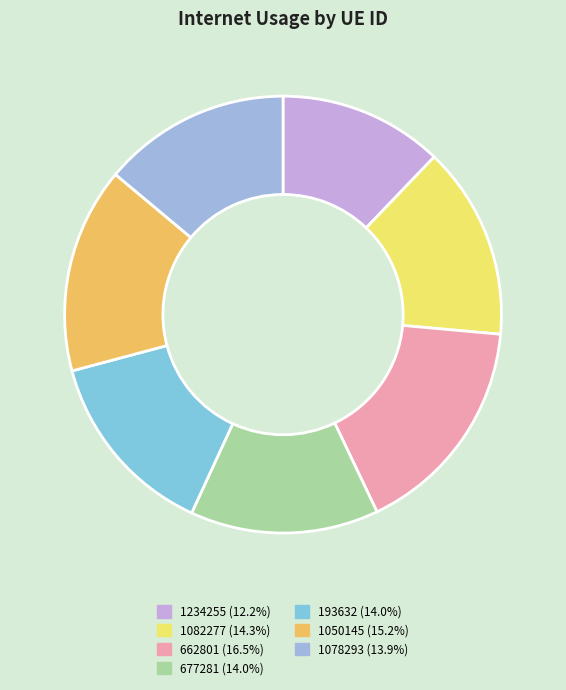

Which category has the smallest portion of the pie?

1234255